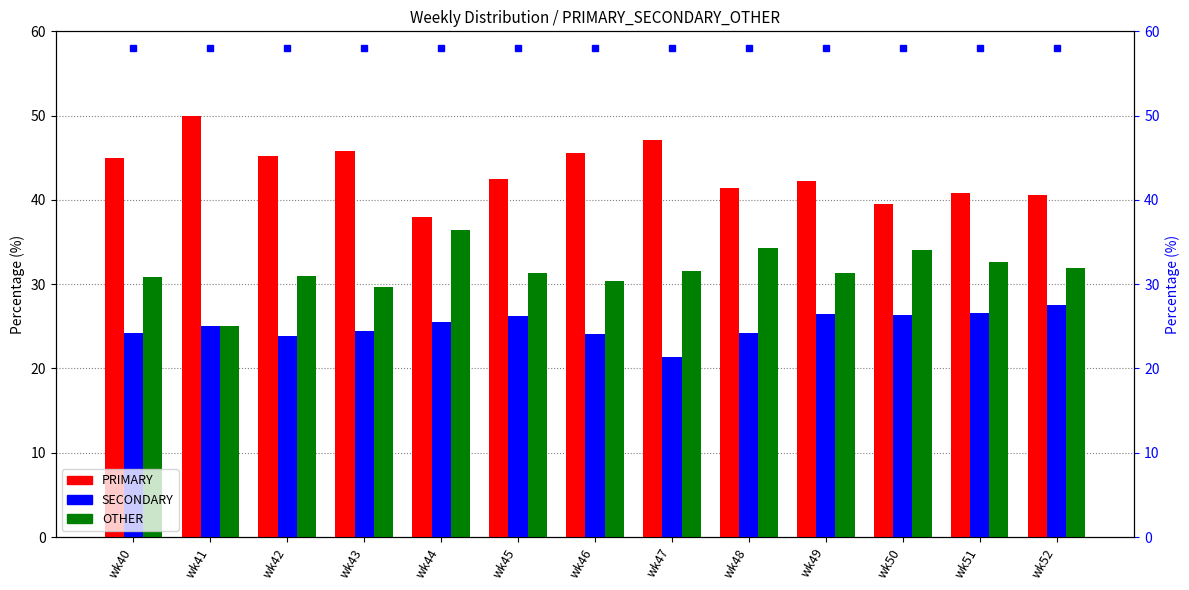

What is the smallest value displayed?

21.4